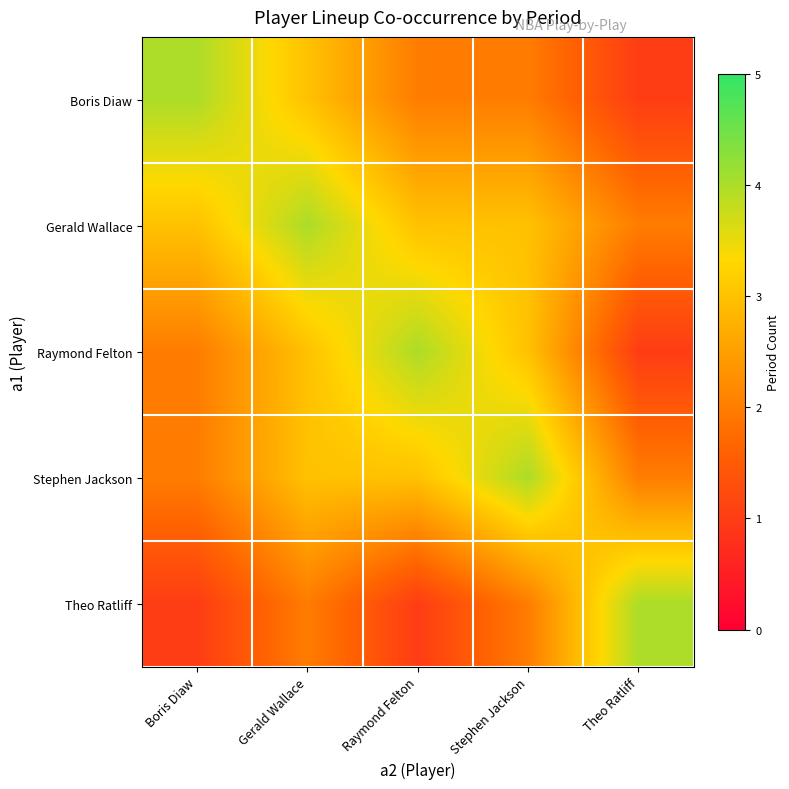

Which has a higher value, Theo Ratliff or Raymond Felton?

Raymond Felton